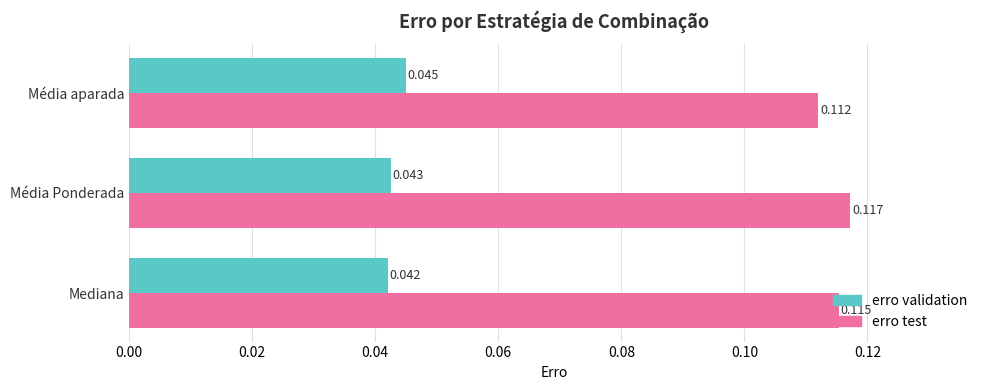

Between Mediana and Média Ponderada, which series saw the biggest shift?

erro test